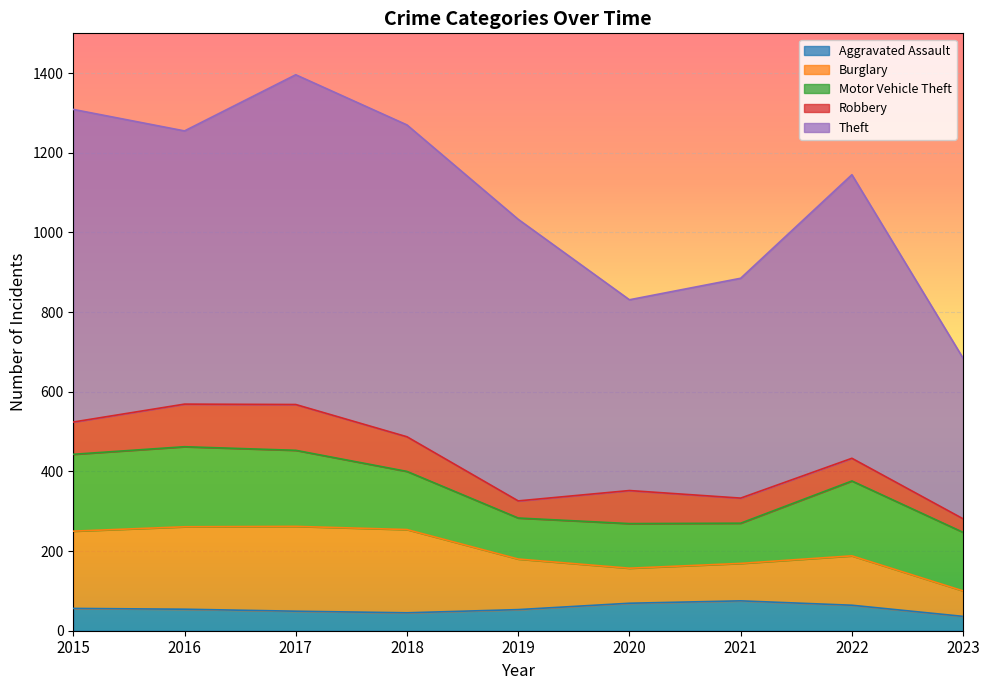

True or false: Robbery and Motor Vehicle Theft cross at least once.

False